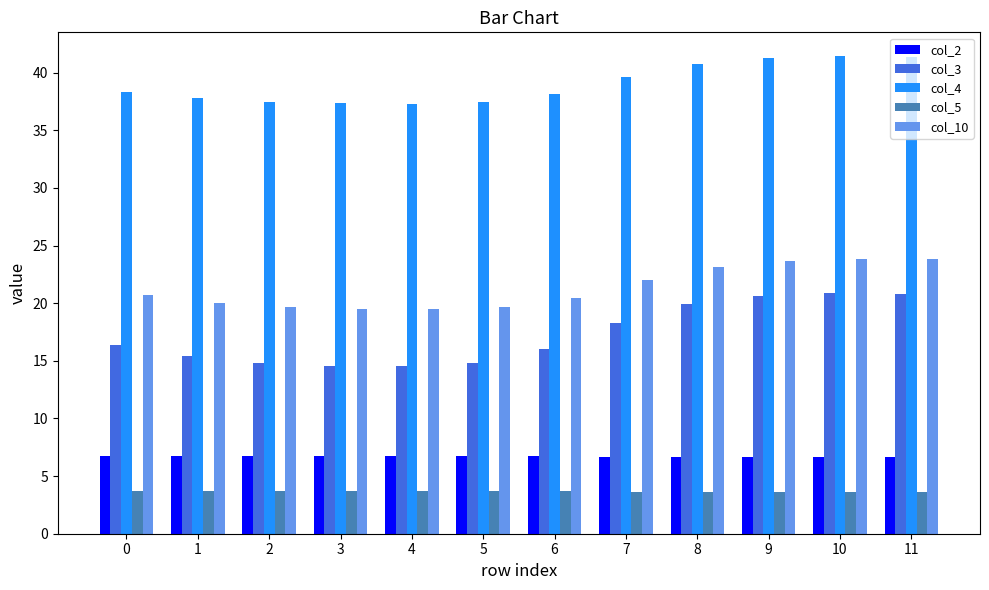

What value does the col_2 series have at 1?

6.7